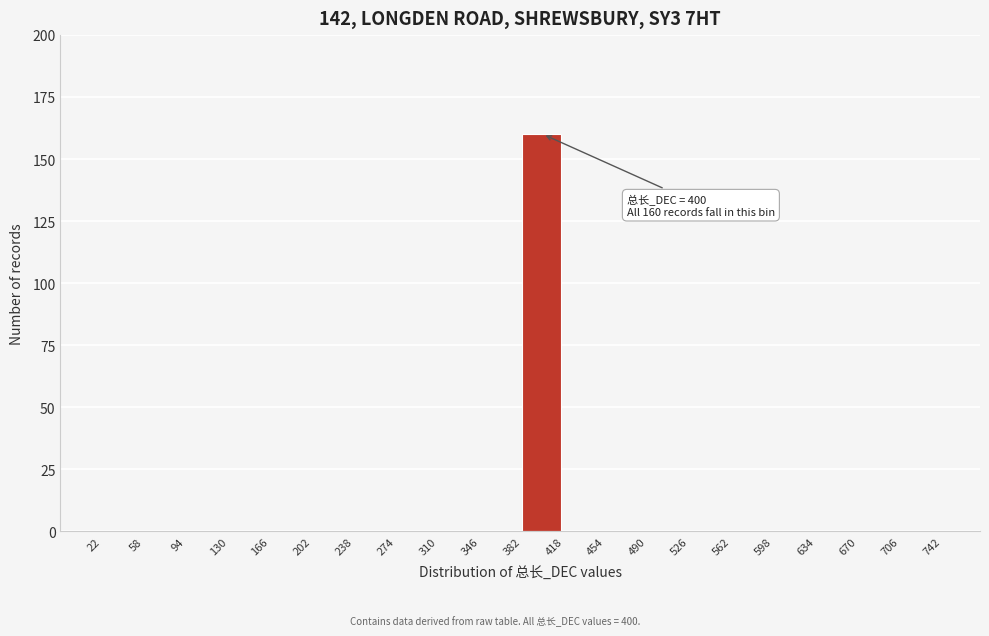

Over which range of the x-axis is the bar tallest?

382 to 418